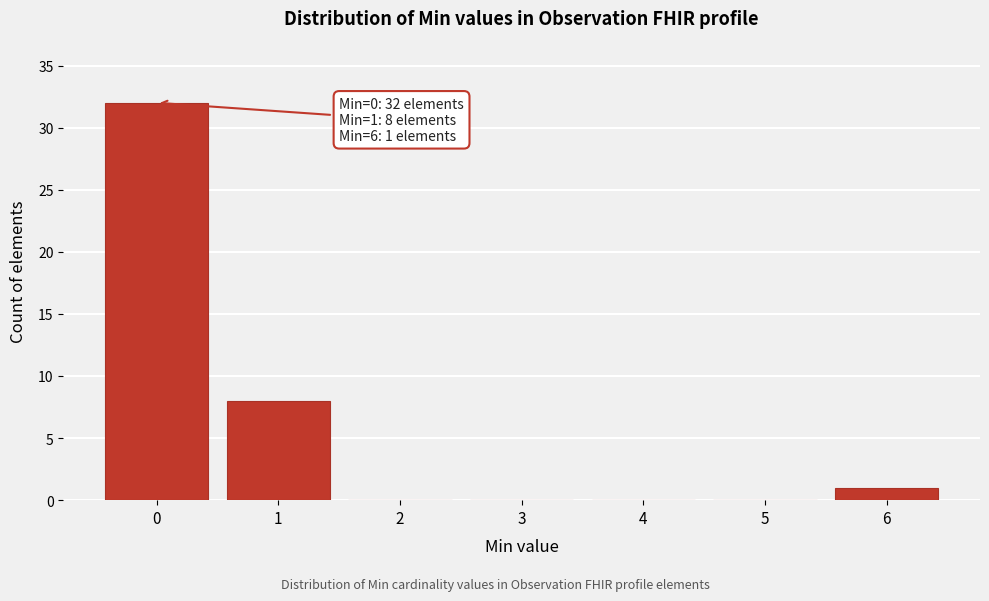

Reading left to right, list all the values displayed in this chart.

0=32	1=8	2=0	3=0	4=0	5=0	6=1